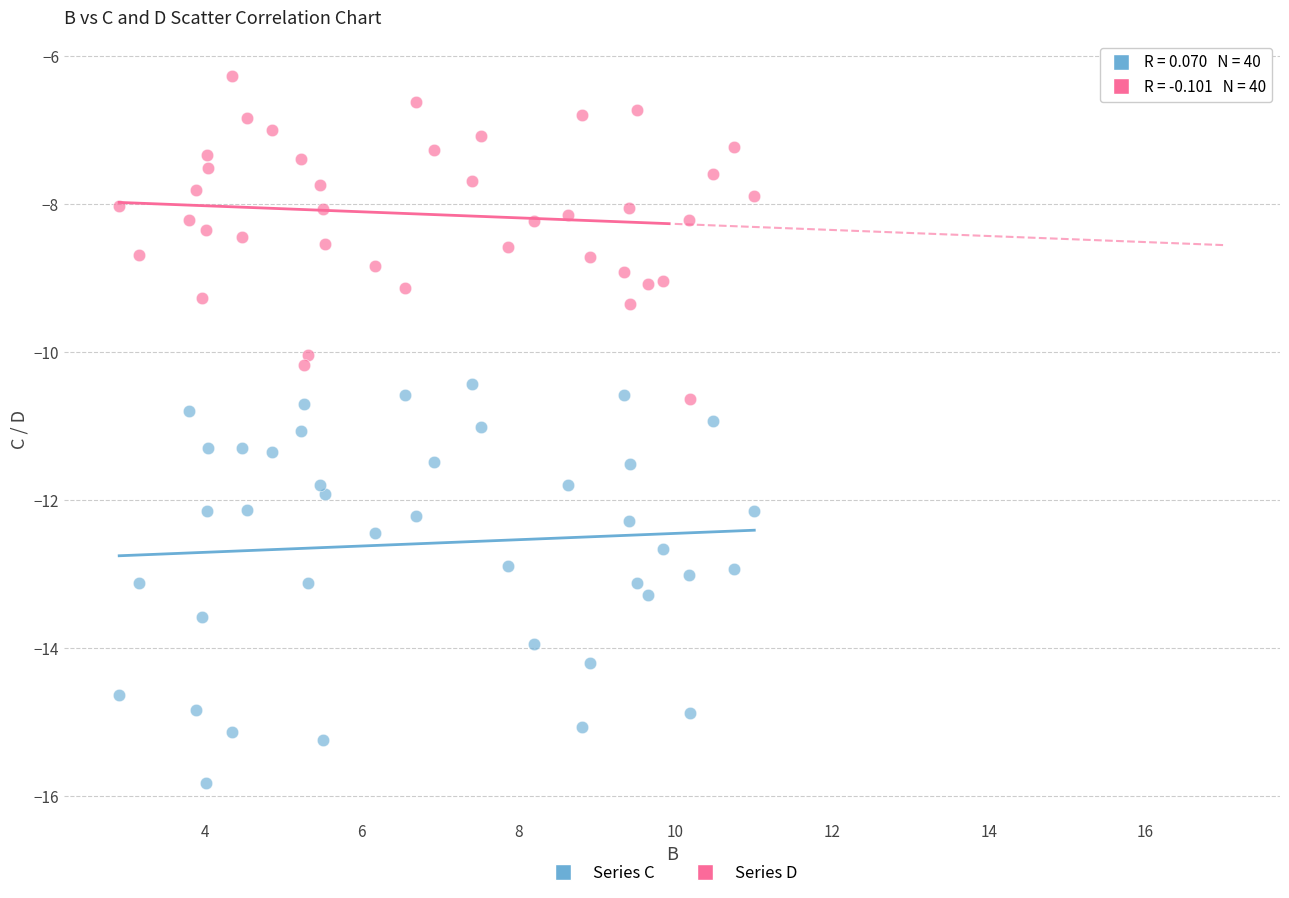

Which series contains the lowest Y value?

Series C